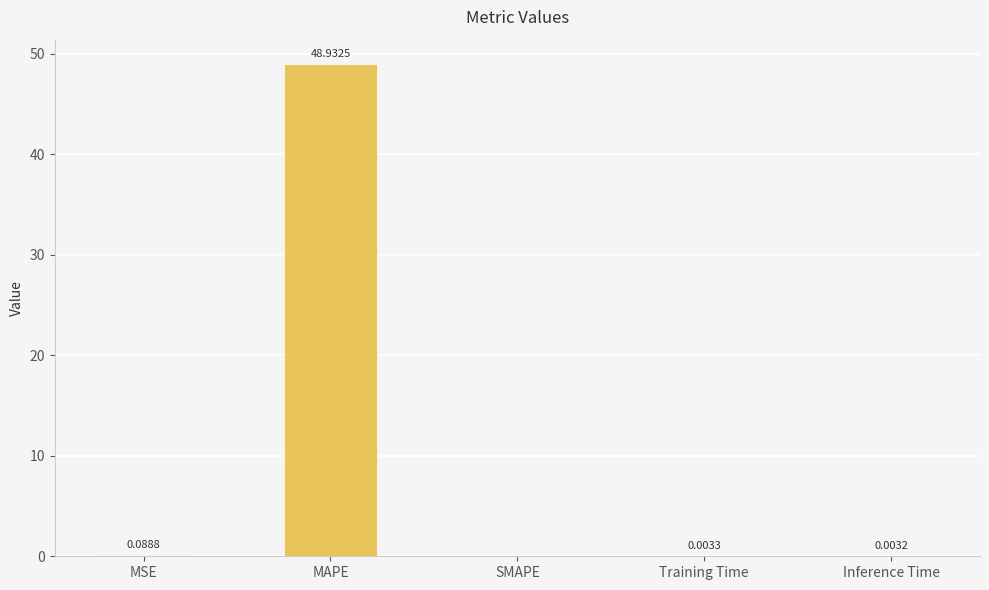

At which category does the chart reach its peak across all series?

MAPE